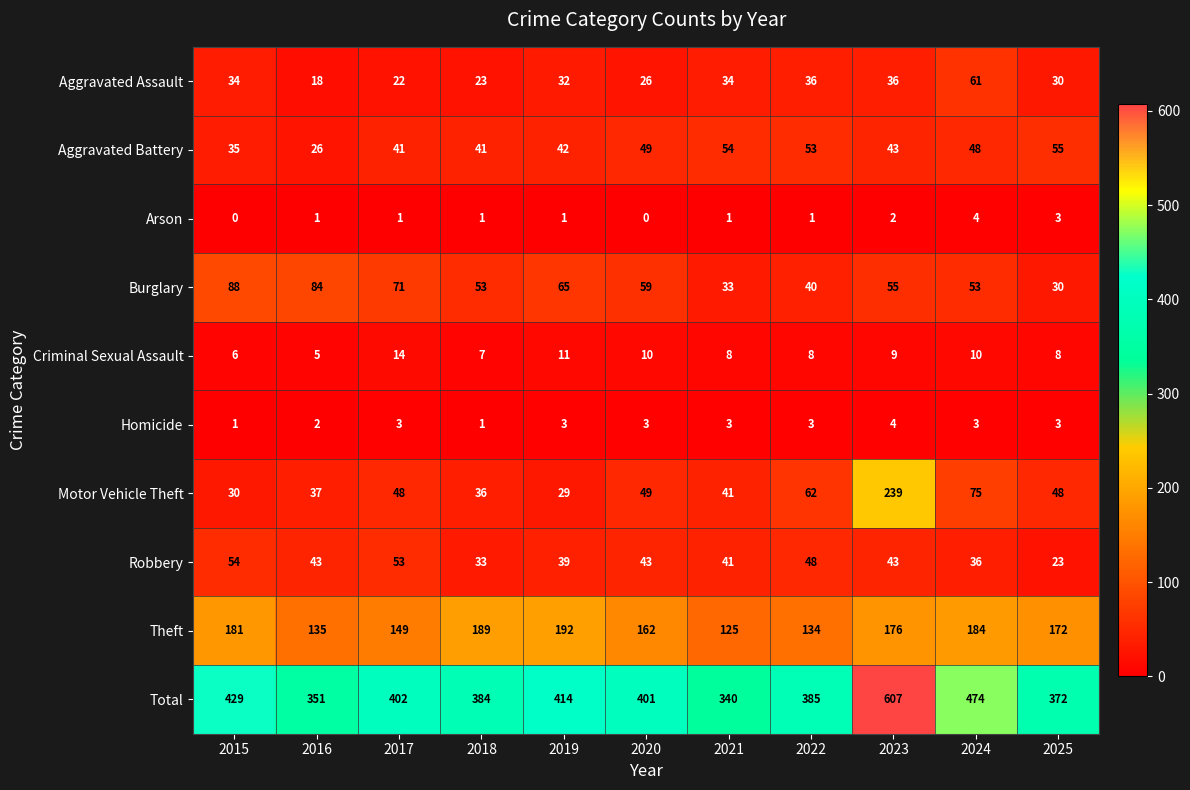

Rank the series at 2015 from highest to lowest value.

Total, Theft, Burglary, Robbery, Aggravated Battery, Aggravated Assault, Motor Vehicle Theft, Criminal Sexual Assault, Homicide, Arson